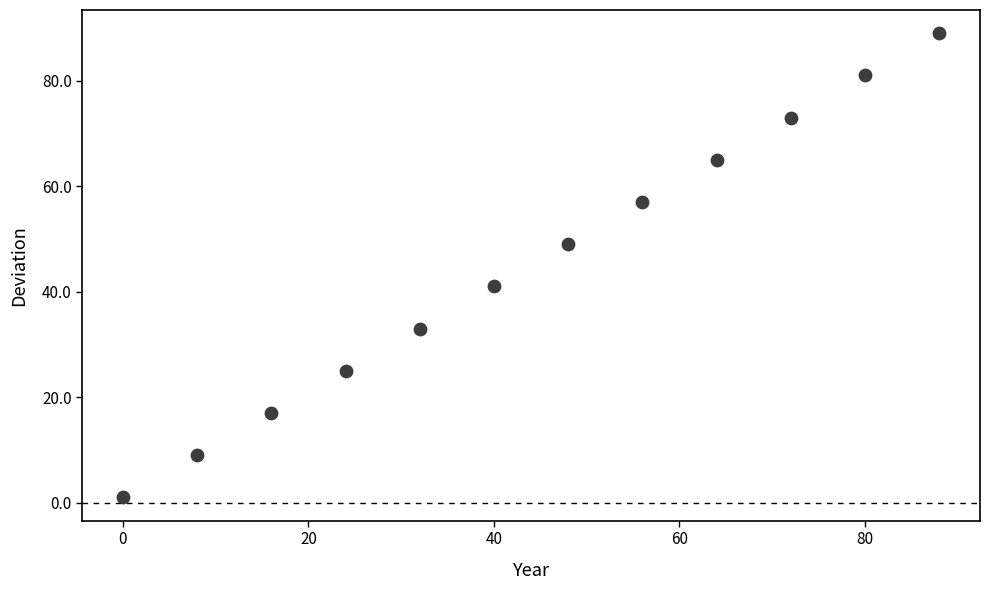

What is the range of X values (max minus min)?

88